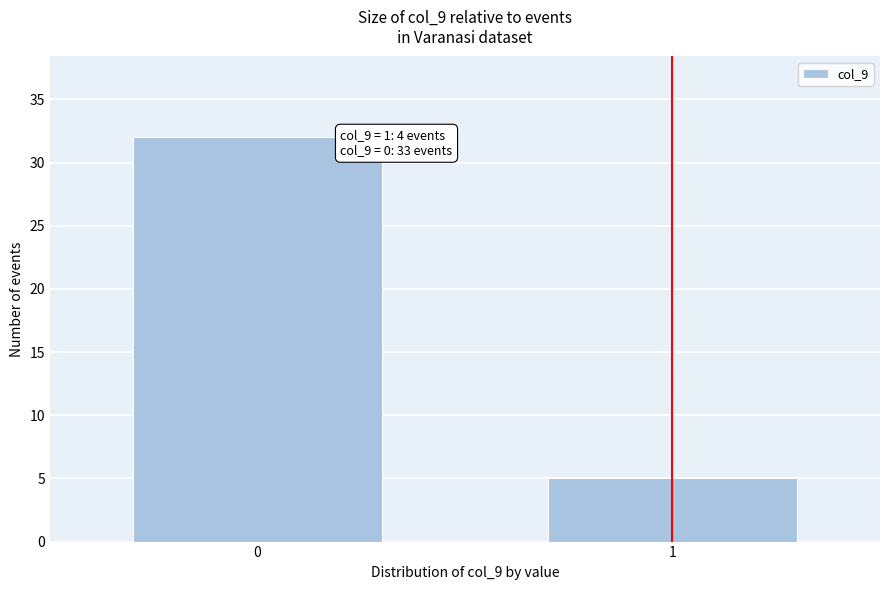

Reading left to right, what are all the values shown in this chart?

0=32	1=5